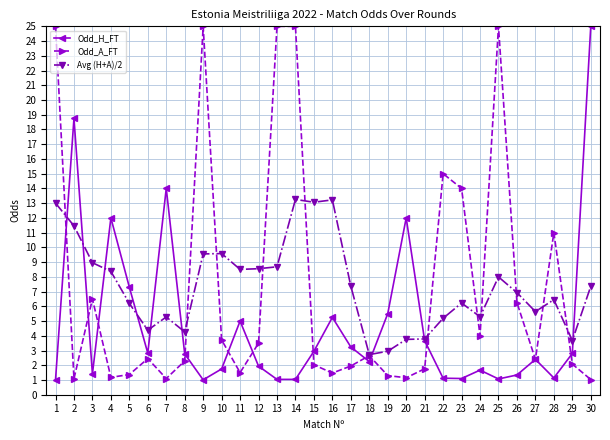

Where is the first local maximum for Avg (H+A)/2?

7